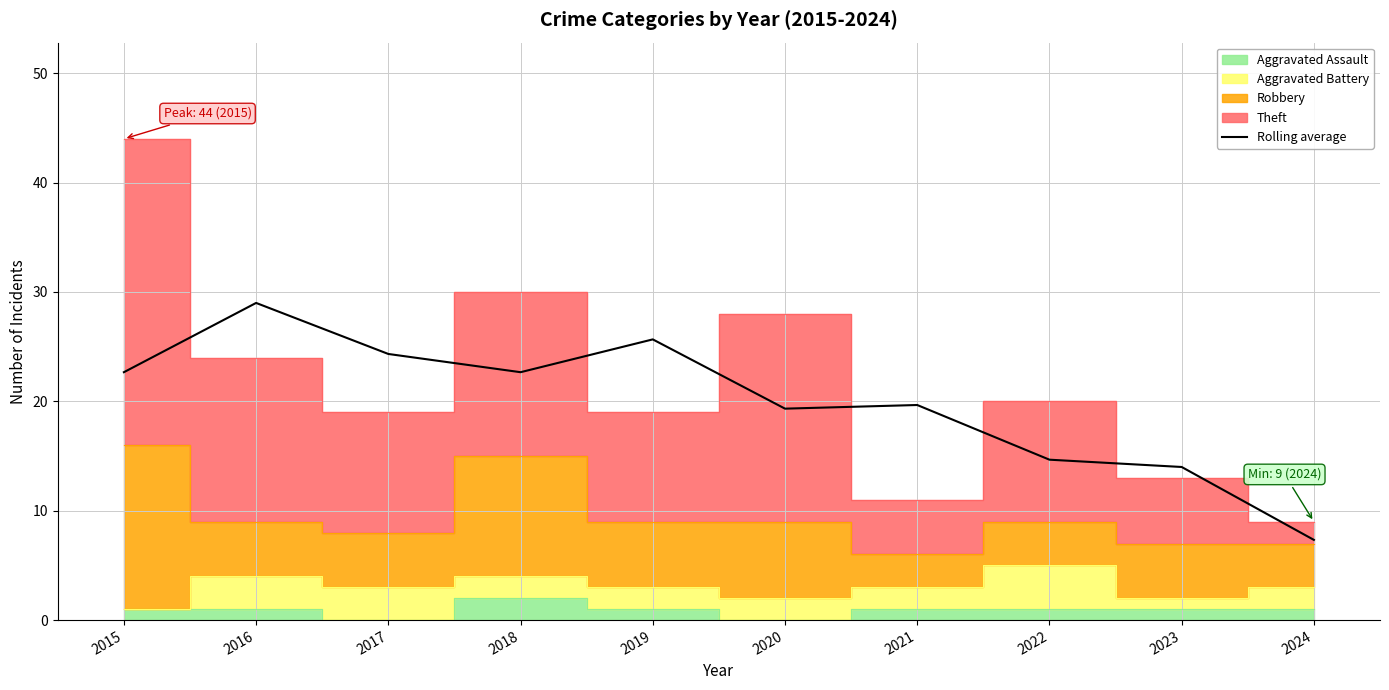

Reading left to right, transcribe all the data shown in this chart.

2015=22.7	2016=29.0	2017=24.3	2018=22.7	2019=25.7	2020=19.3	2021=19.7	2022=14.7	2023=14.0	2024=7.3